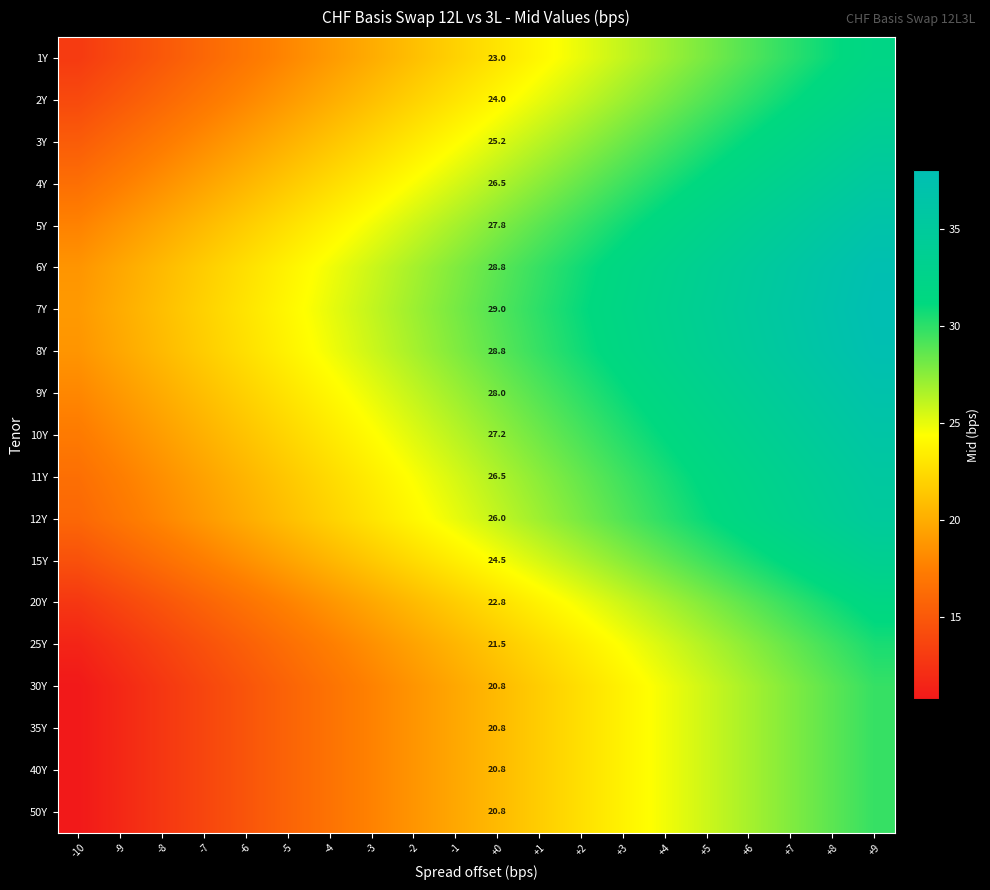

Rank the series at +6 from highest to lowest value.

7Y, 6Y, 8Y, 9Y, 5Y, 10Y, 4Y, 11Y, 12Y, 3Y, 15Y, 2Y, 1Y, 20Y, 25Y, 30Y, 35Y, 40Y, 50Y